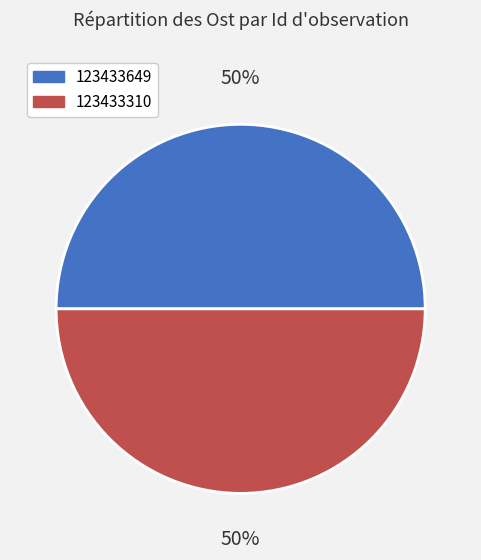

Is it true that 123433649 is 55% of the pie?

False